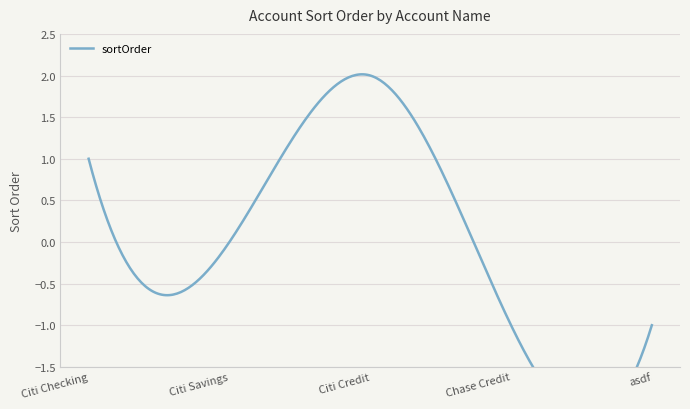

The chart shows a value of 0 at Chase Credit. True or false?

False